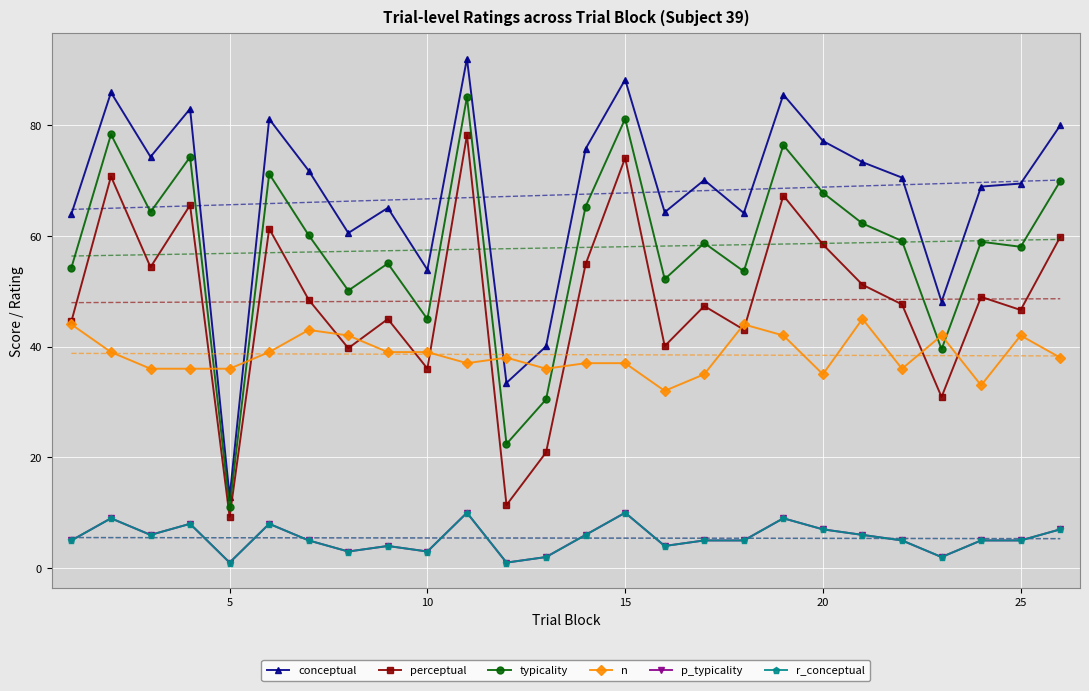

What is the difference between the maximum and minimum values in the r_conceptual series?

9.0